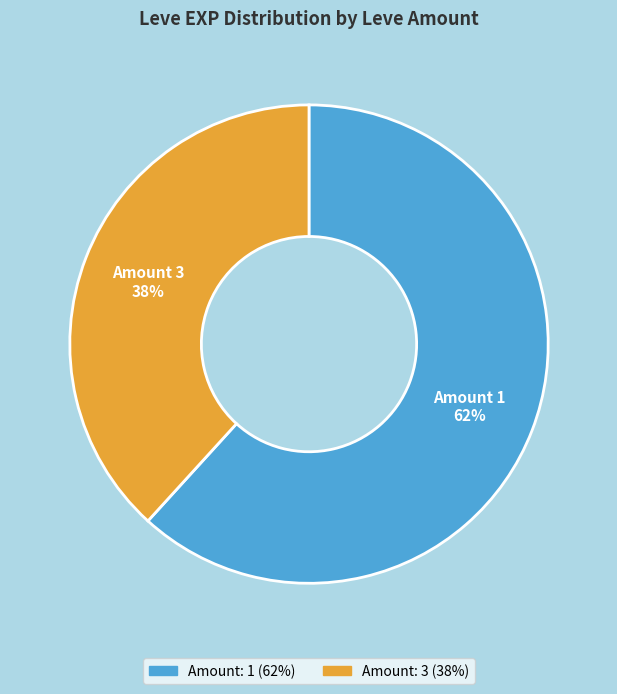

To the nearest percent, what is the difference between the largest and smallest slice percentages?

24%